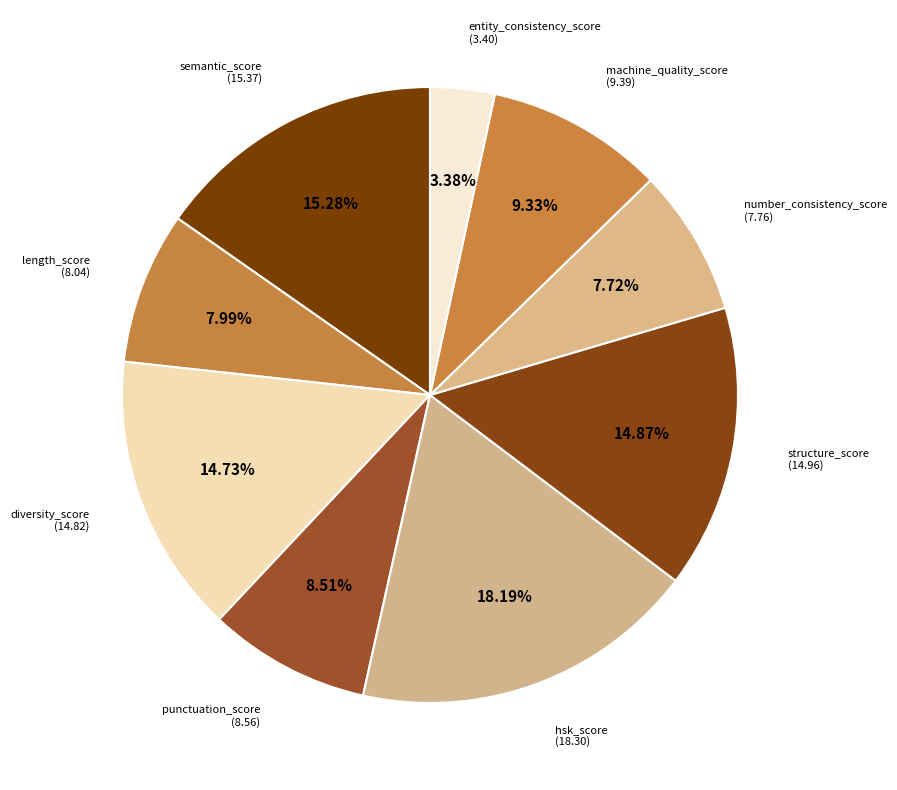

What is the largest slice in the pie chart?

hsk_score